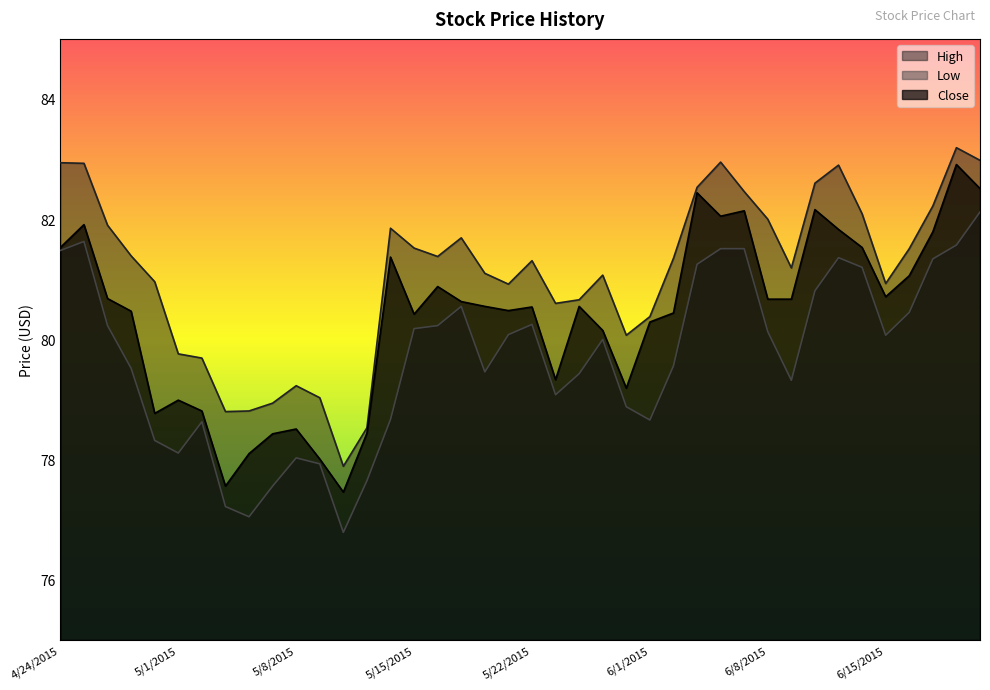

Reading right to left, what are all the values shown in this chart?

High: 83.0	83.2	82.2	81.5	80.9	82.1	82.9	82.6	81.2	82.0	82.5	82.9	82.5	81.3	80.4	80.1	81.1	80.7	80.6	81.3	80.9	81.1	81.7	81.4	81.5	81.8	78.5	77.9	79.0	79.2	78.9	78.8	78.8	79.7	79.8	81.0	81.4	81.9	82.9	82.9
Low: 82.1	81.6	81.3	80.4	80.1	81.2	81.4	80.8	79.3	80.1	81.5	81.5	81.2	79.6	78.7	78.9	80.0	79.4	79.1	80.2	80.1	79.5	80.6	80.2	80.2	78.7	77.7	76.8	77.9	78.0	77.6	77.1	77.2	78.6	78.1	78.3	79.5	80.2	81.6	81.5
Close: 82.5	82.9	81.8	81.1	80.7	81.5	81.8	82.2	80.7	80.7	82.1	82.1	82.4	80.4	80.3	79.2	80.2	80.6	79.3	80.5	80.5	80.6	80.6	80.9	80.4	81.4	78.4	77.5	78.0	78.5	78.4	78.1	77.6	78.8	79.0	78.8	80.5	80.7	81.9	81.5